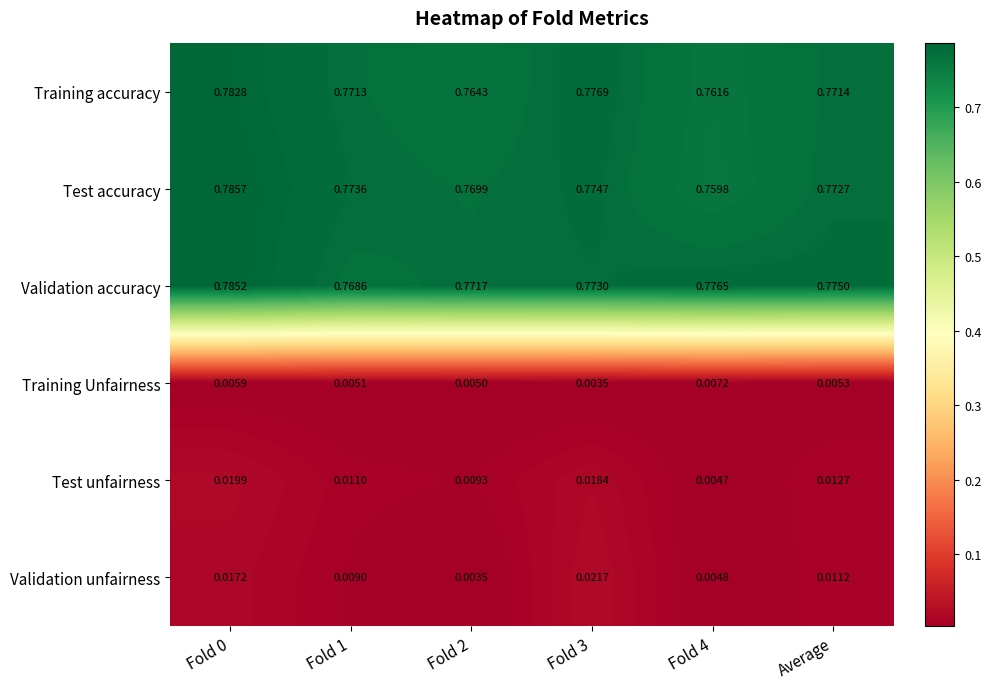

Rank the series at Fold 4 from highest to lowest value.

Validation accuracy, Training accuracy, Test accuracy, Training Unfairness, Validation unfairness, Test unfairness